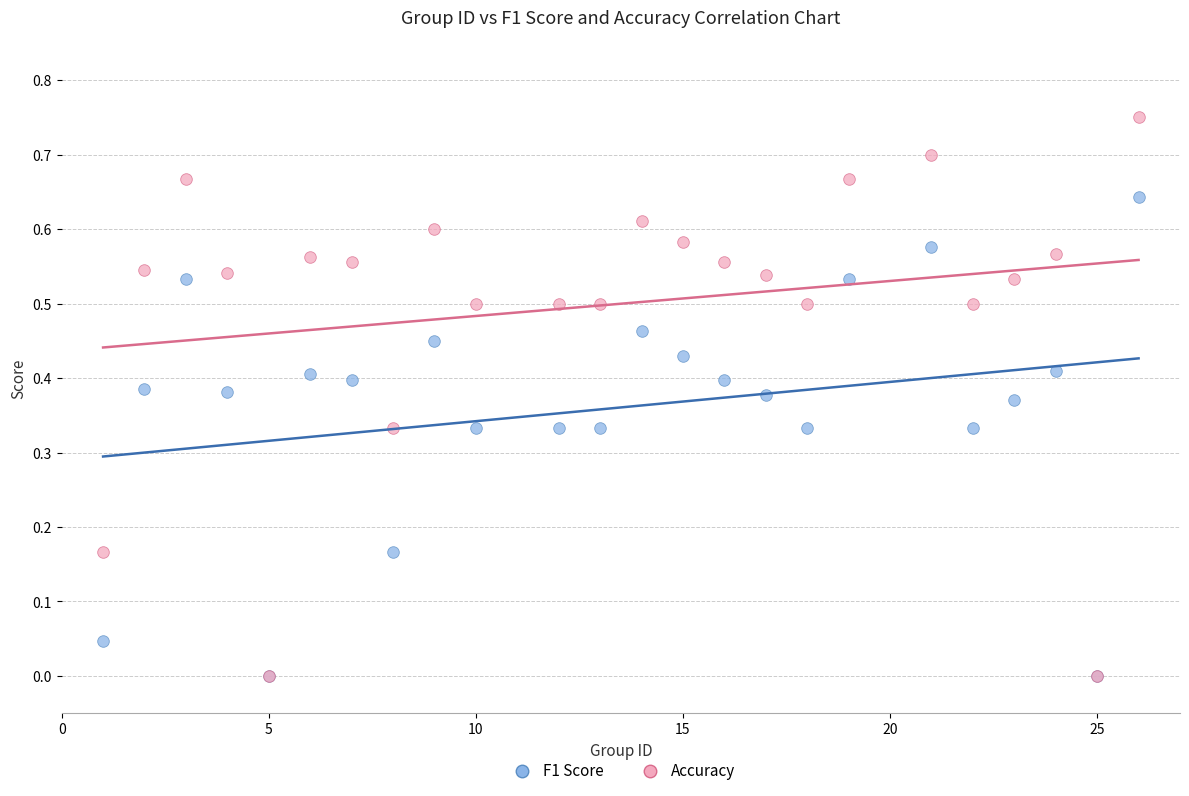

What are all the series names shown in the legend?

F1 Score, Accuracy